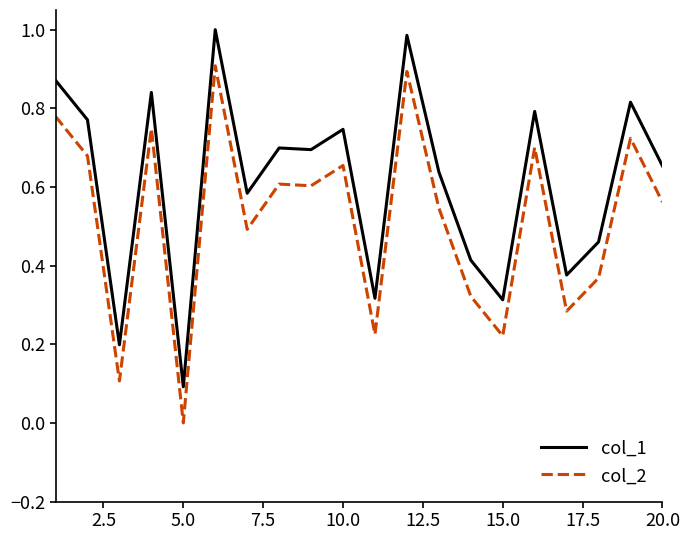

Which series has the largest total across all categories?

col_1